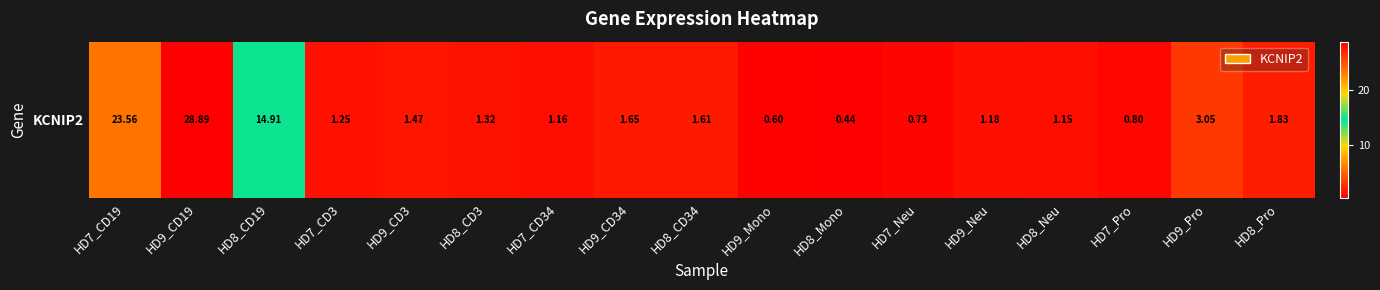

Reading left to right, what are all the values shown in this chart?

23.6	28.9	14.9	1.2	1.5	1.3	1.2	1.6	1.6	0.6	0.4	0.7	1.2	1.1	0.8	3.0	1.8